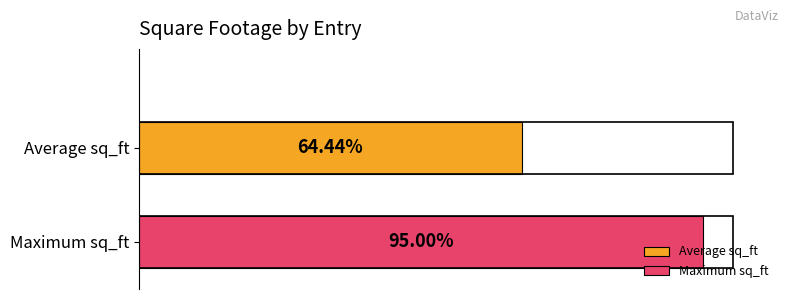

What are all the series names shown in the legend?

Average sq_ft, Maximum sq_ft